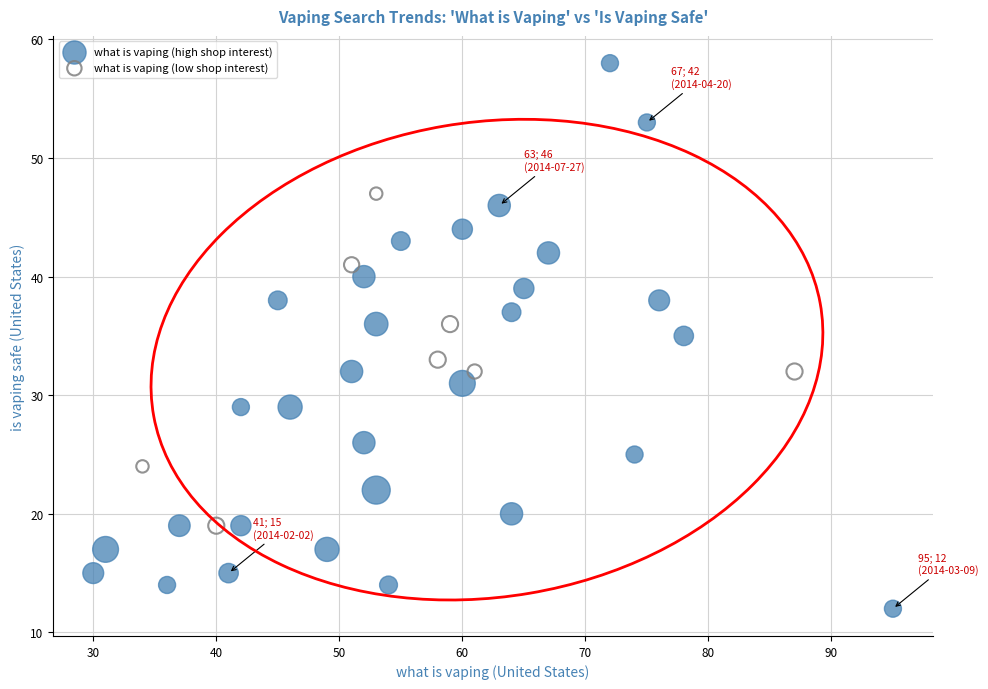

Which series contains the lowest Y value?

what is vaping (high shop interest)